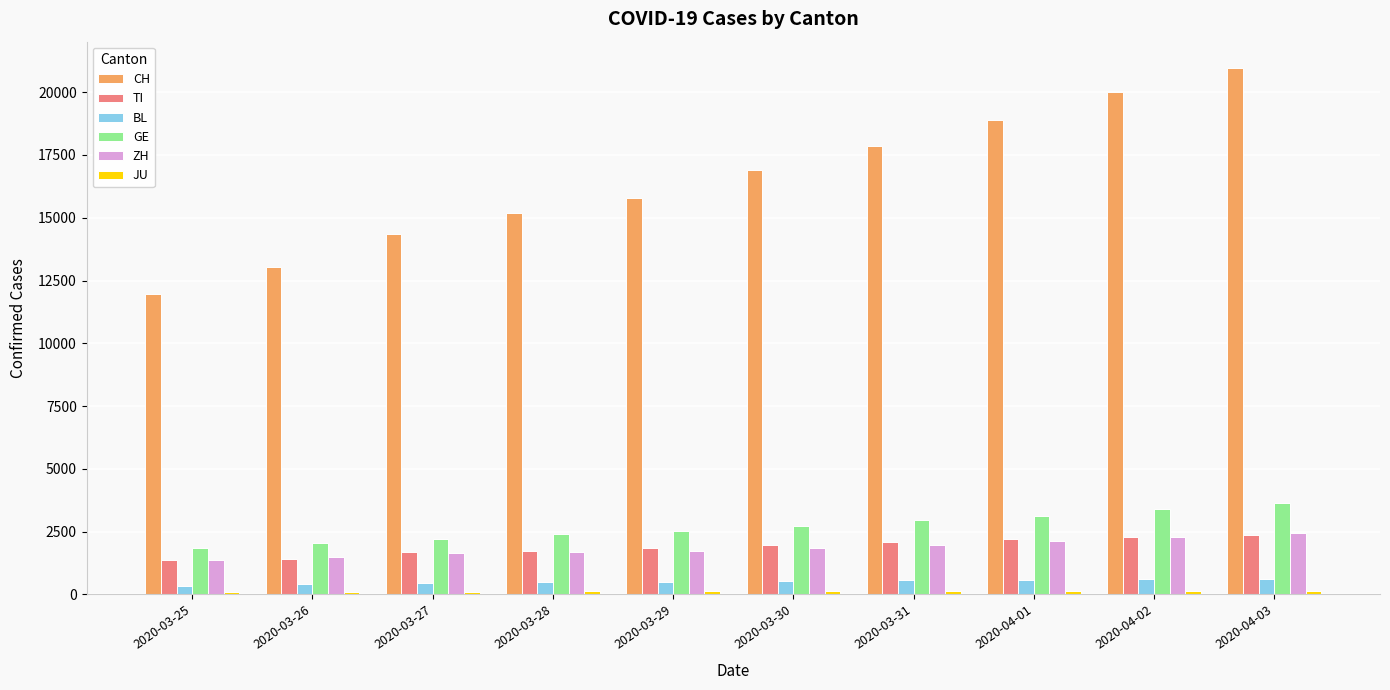

Which series changed the most between 2020-03-27 and 2020-04-03?

CH